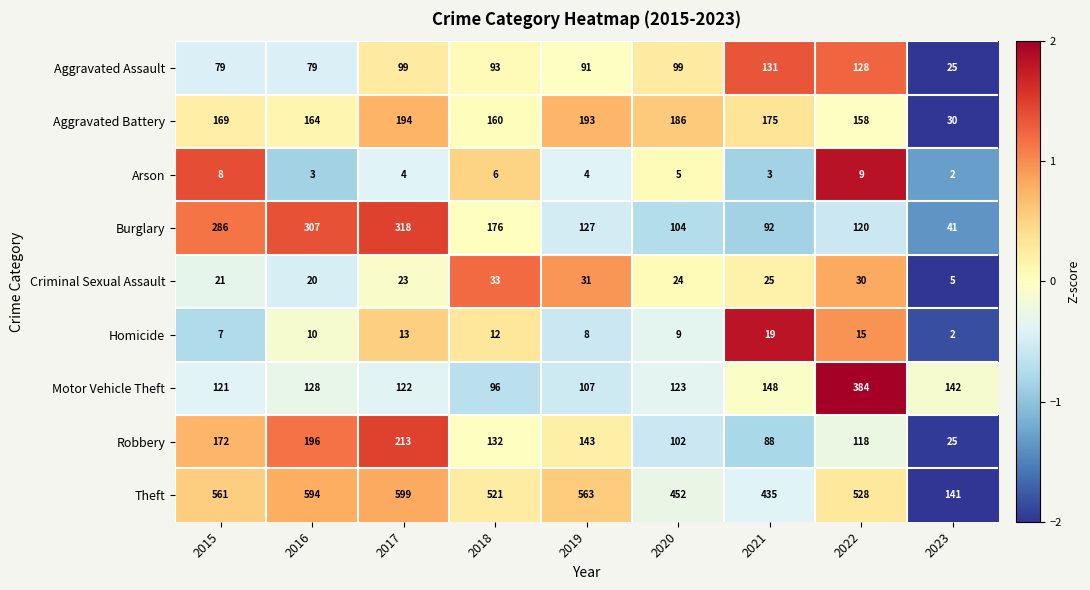

What is the minimum value for Criminal Sexual Assault?

5